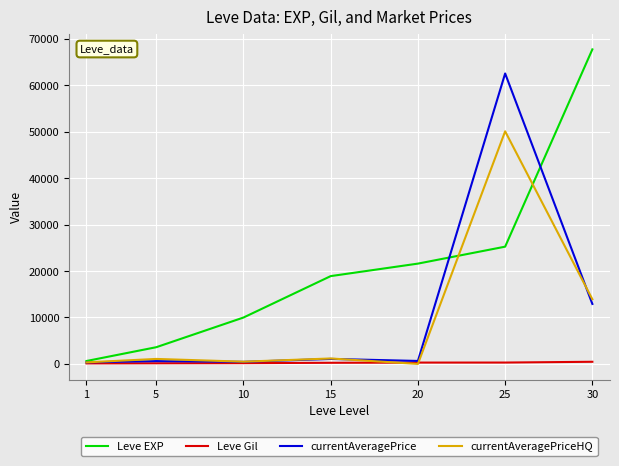

Which series changed the most between 10 and 25?

currentAveragePrice